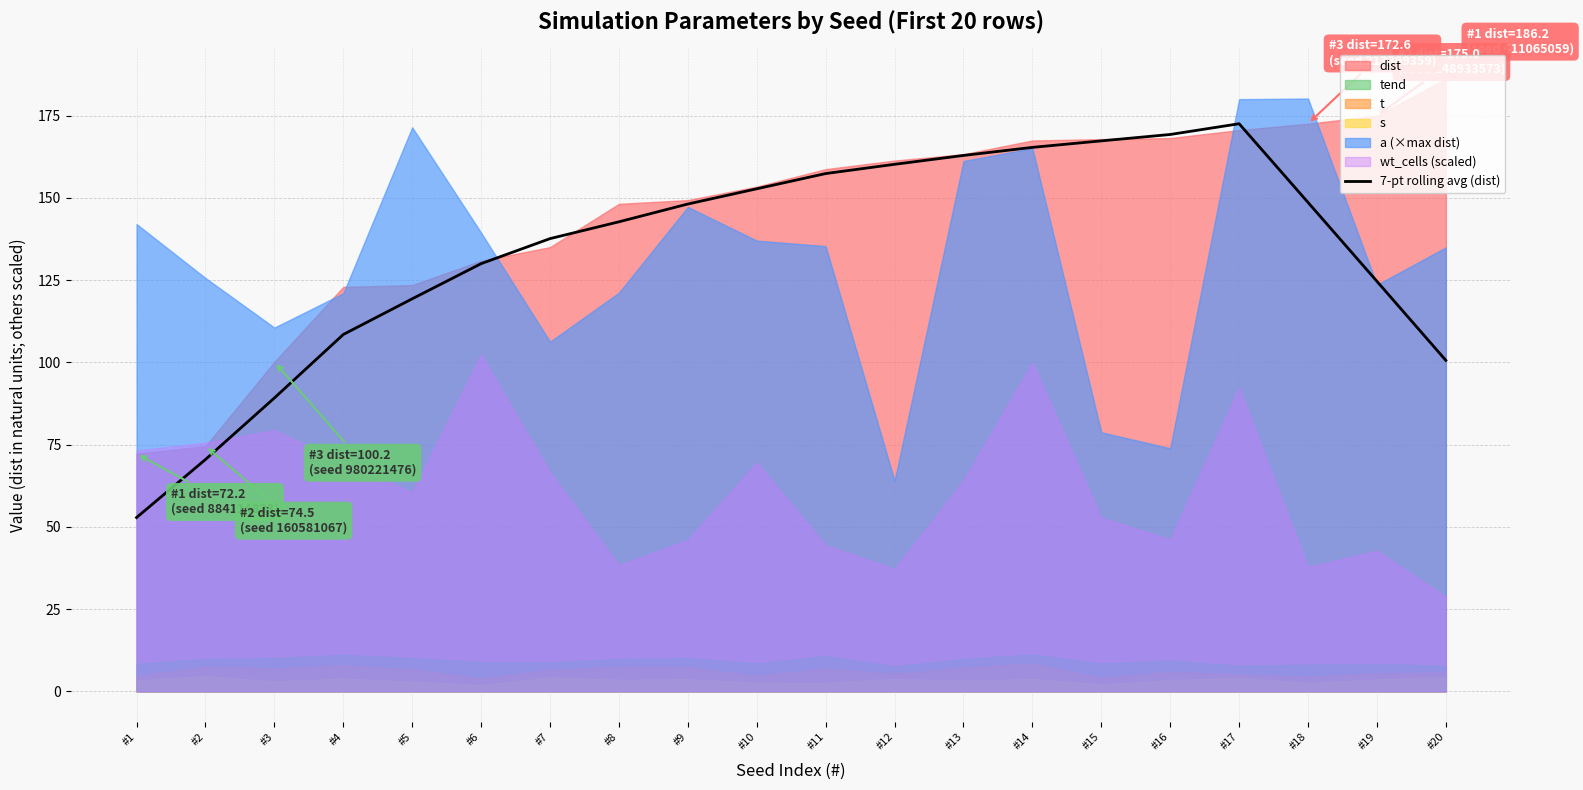

Reading left to right, transcribe all the data shown in this chart.

#1=52.9	#2=70.5	#3=89.2	#4=108.5	#5=119.3	#6=130.0	#7=137.6	#8=142.8	#9=148.2	#10=152.8	#11=157.4	#12=160.2	#13=162.9	#14=165.4	#15=167.4	#16=169.3	#17=172.6	#18=148.6	#19=124.7	#20=100.6